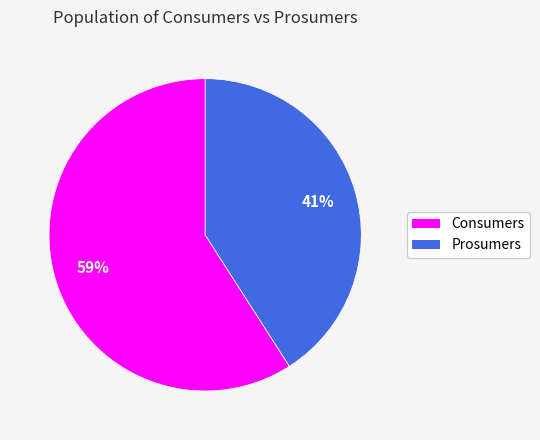

Is it true that Prosumers is 33% of the pie?

False